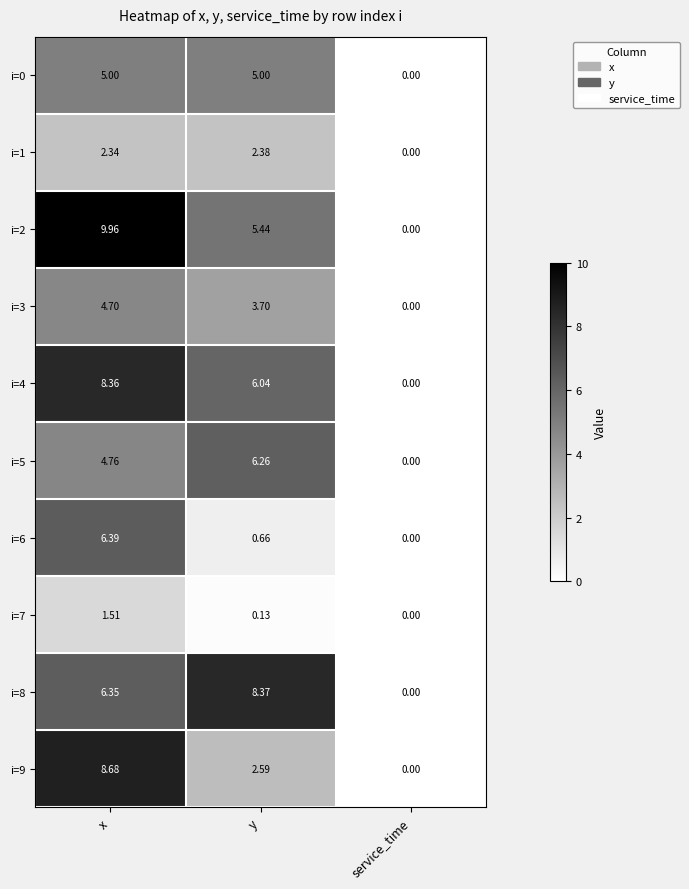

Where does the i=3 series first go above 3?

x